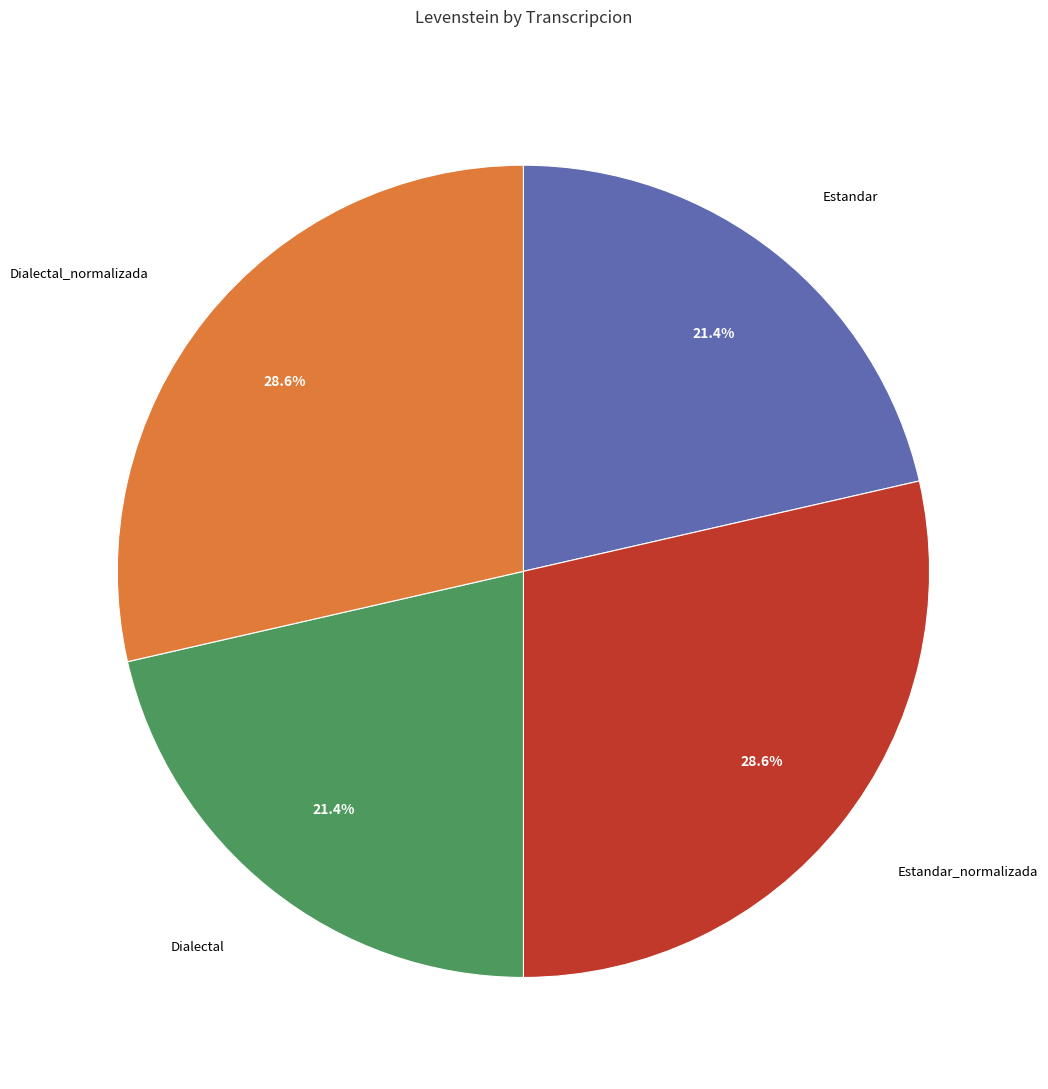

Does any single category account for the majority?

No